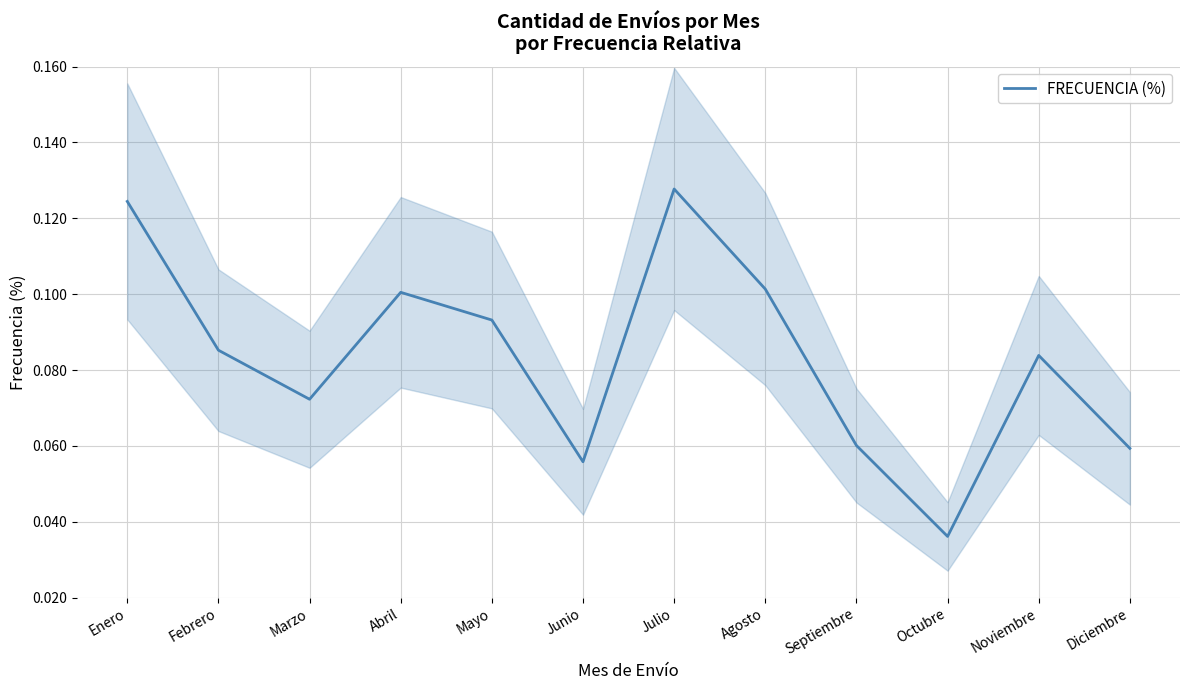

True or false: the data shows 0.1 at Noviembre.

False